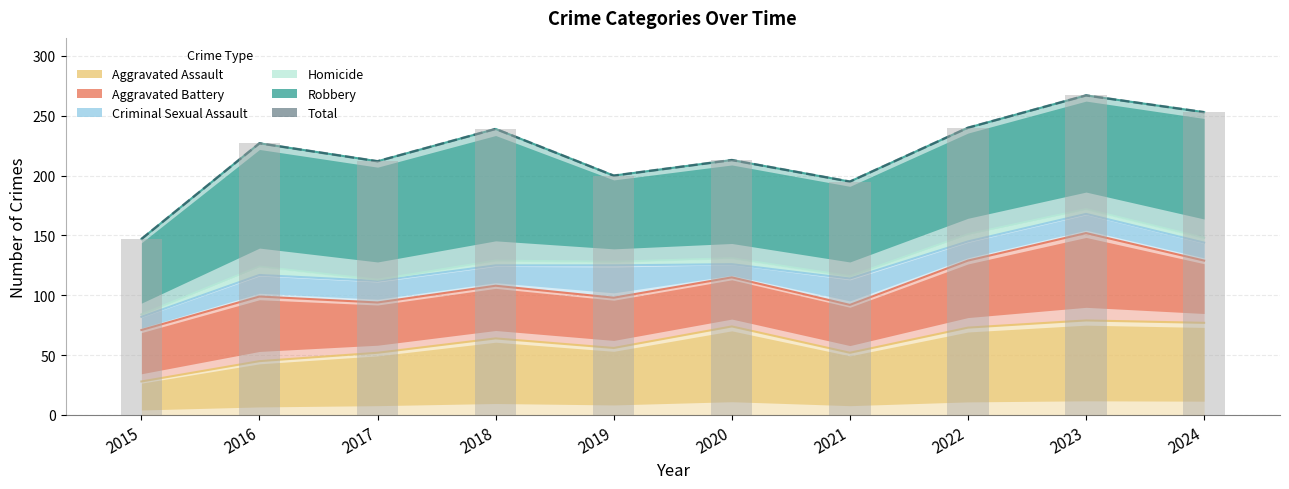

Is it true that the value at 2023 is 71?

False